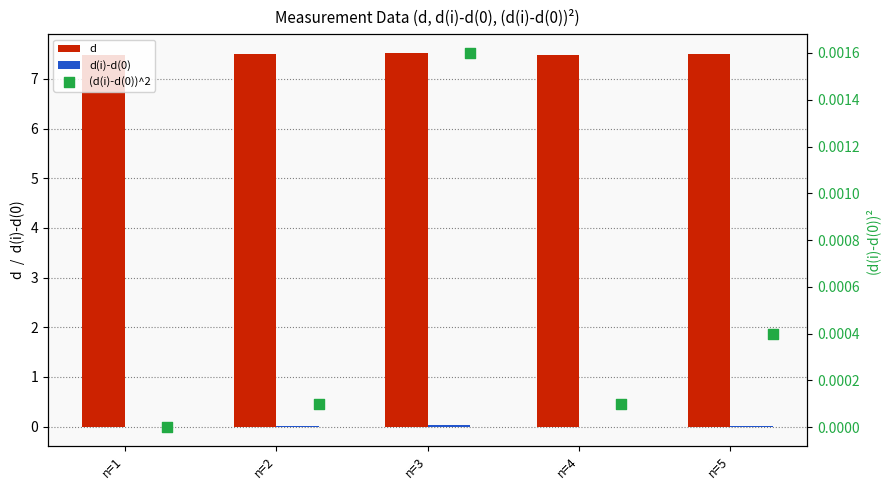

At which category is the sum across all series the highest?

n=3